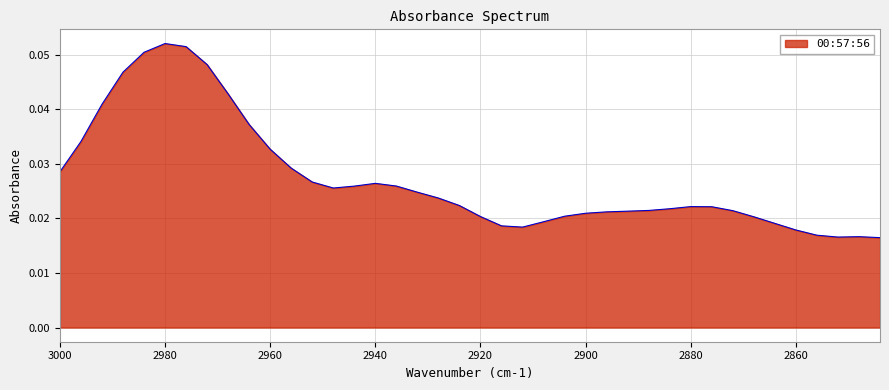

Reading left to right, transcribe all the data shown in this chart.

3000=0.0	2996=0.0	2992=0.0	2988=0.0	2984=0.1	2980=0.1	2976=0.1	2972=0.0	2968=0.0	2964=0.0	2960=0.0	2956=0.0	2952=0.0	2948=0.0	2944=0.0	2940=0.0	2936=0.0	2932=0.0	2928=0.0	2924=0.0	2920=0.0	2916=0.0	2912=0.0	2908=0.0	2904=0.0	2900=0.0	2896=0.0	2892=0.0	2888=0.0	2884=0.0	2880=0.0	2876=0.0	2872=0.0	2868=0.0	2864=0.0	2860=0.0	2856=0.0	2852=0.0	2848=0.0	2844=0.0